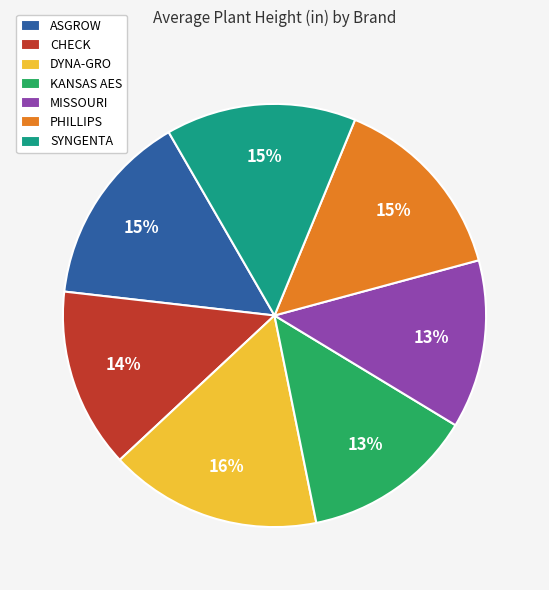

To the nearest percent, what is the difference between the largest and smallest slice percentages?

3%